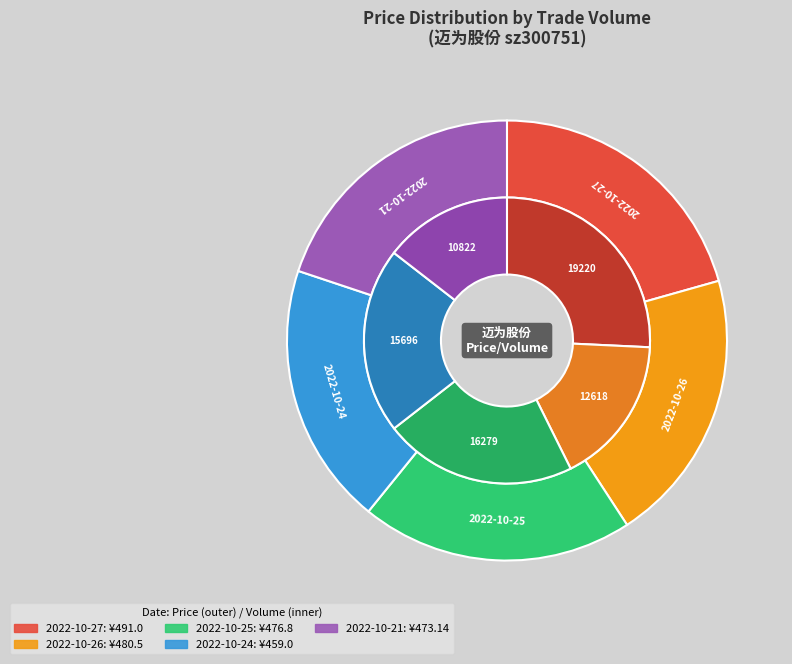

What is the ratio of the value at 16279 to the value at 15696?

1.0